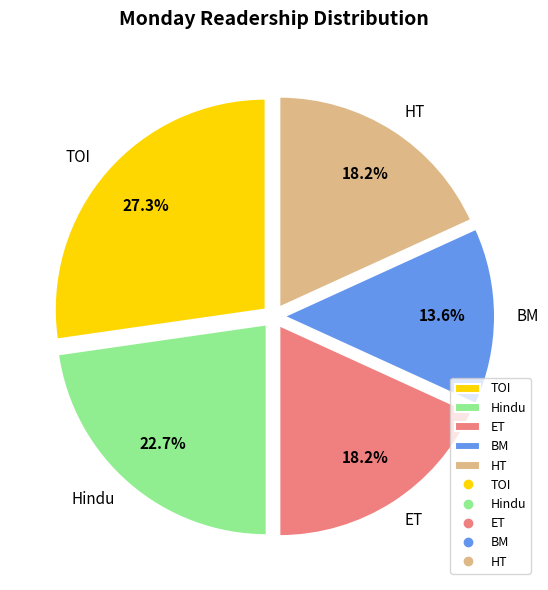

What is the total percentage of BM and ET?

31.8%